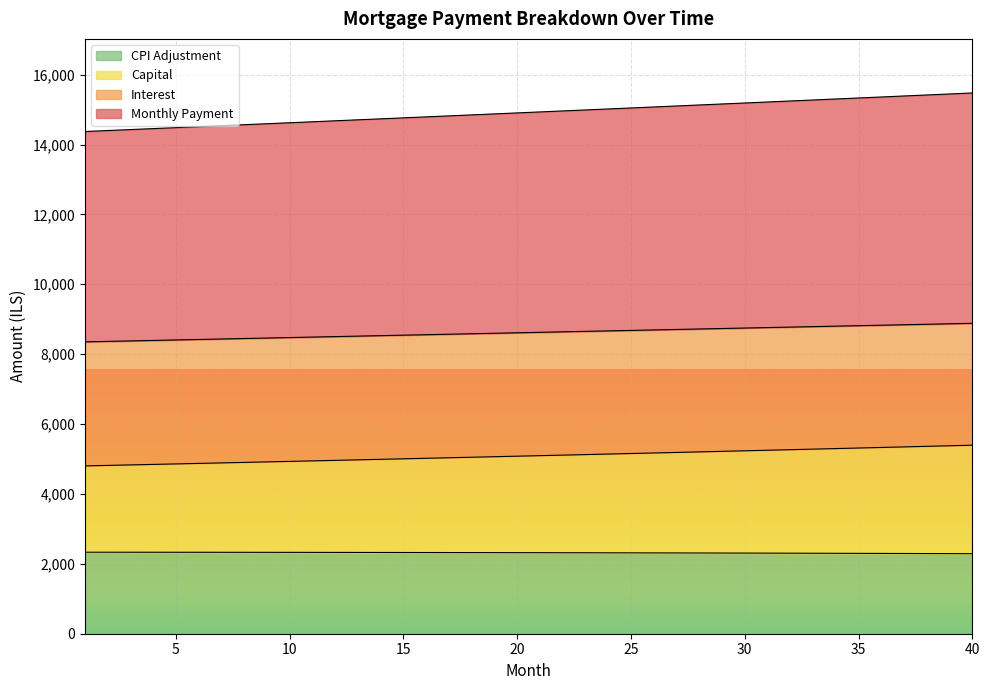

At how many categories does at least one series exceed 4735?

40